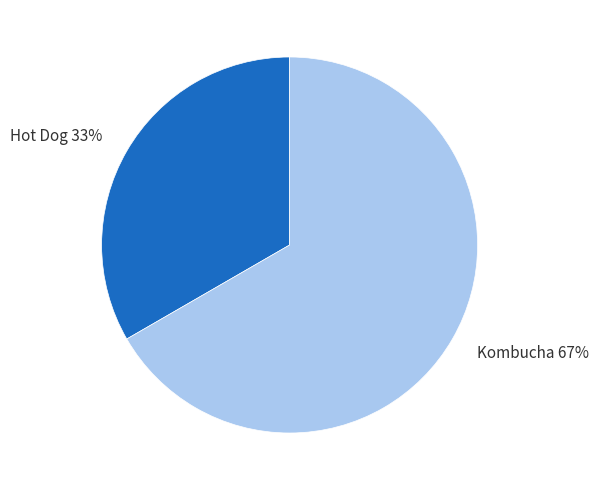

Is there any slice that represents more than half of the pie?

Yes